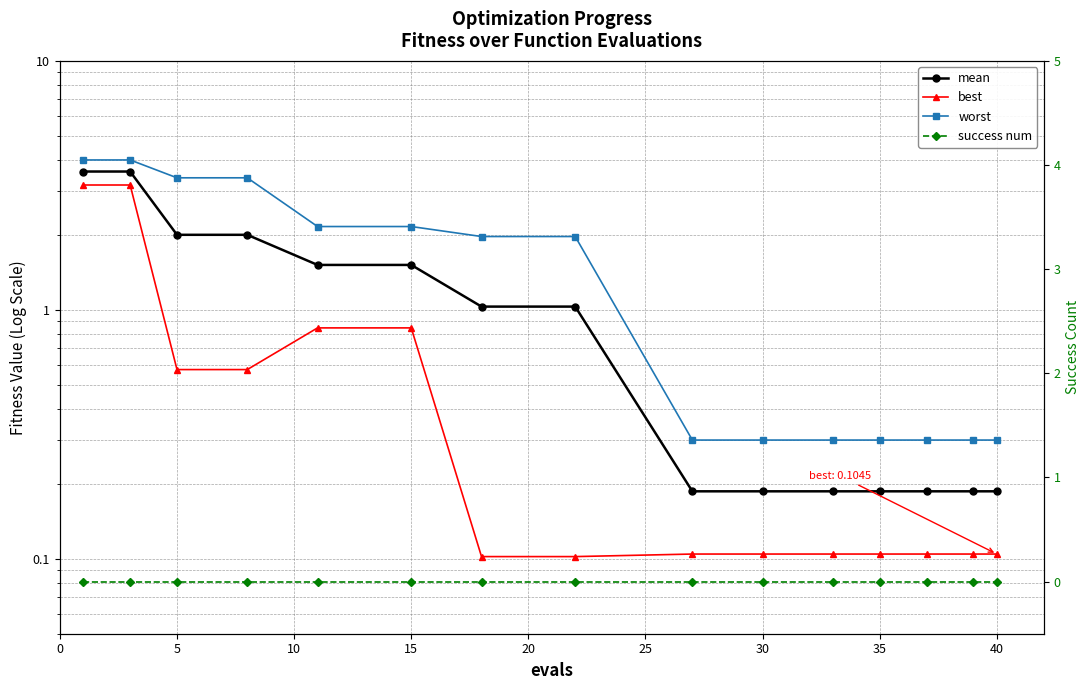

What is the average value of the worst series?

1.7